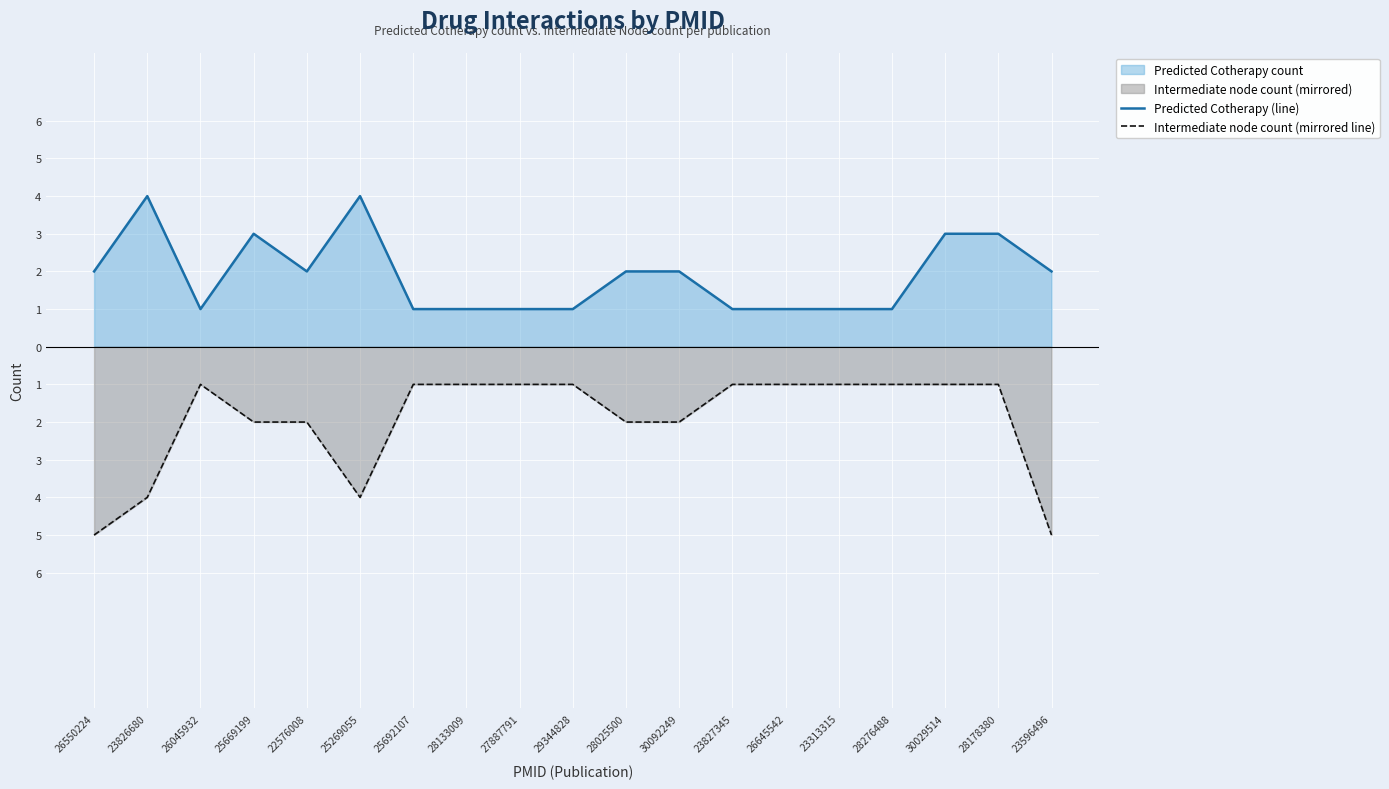

What is the label of the 4th point from the right?

28276488